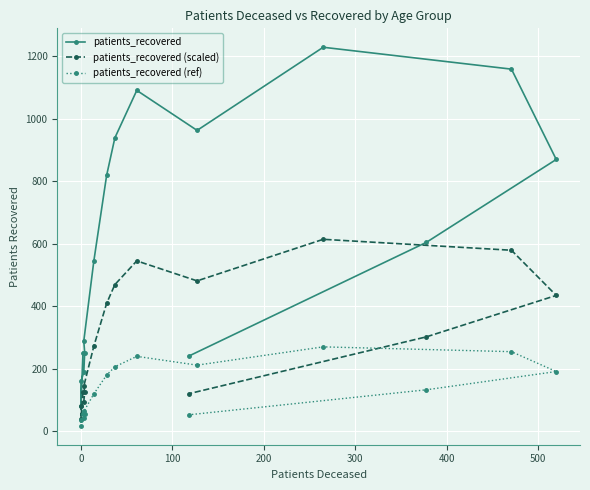

What is the lowest value of the patients_recovered (scaled) series?

40.5